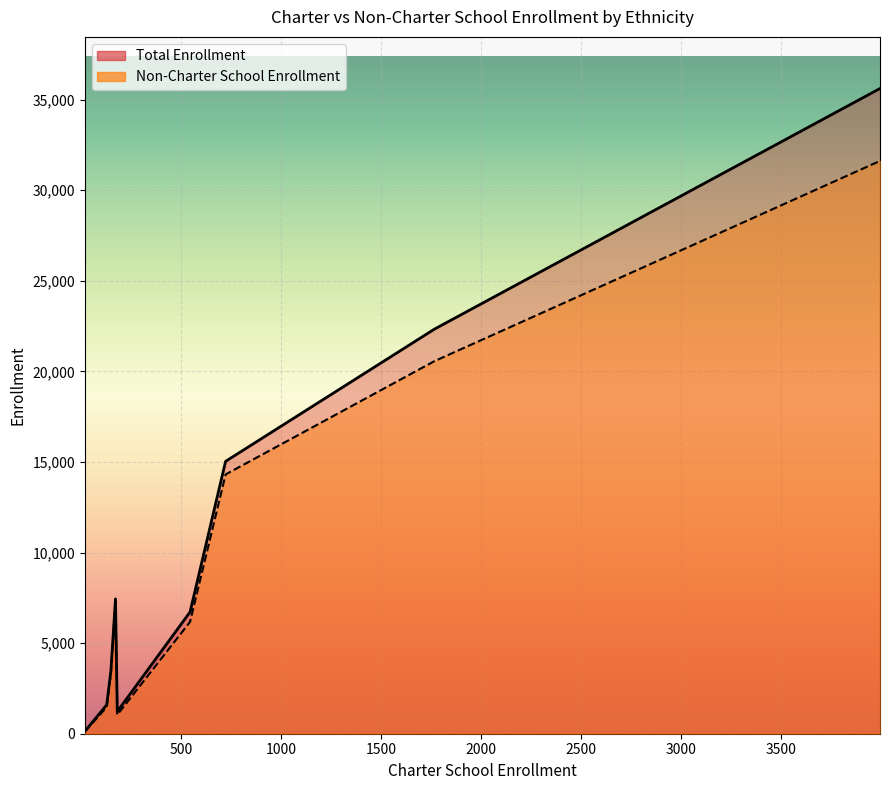

Which series has the widest spread of values?

Total Enrollment